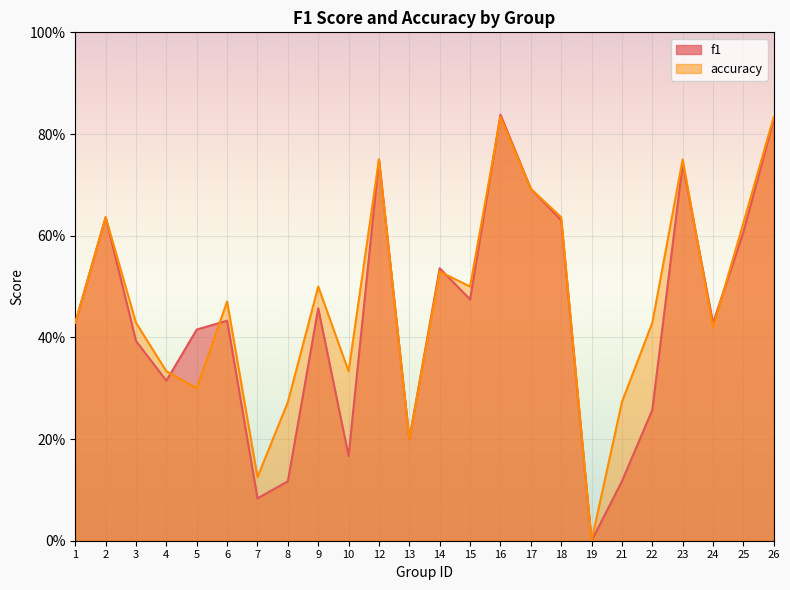

At 17, list the series in order from largest to smallest.

f1, accuracy